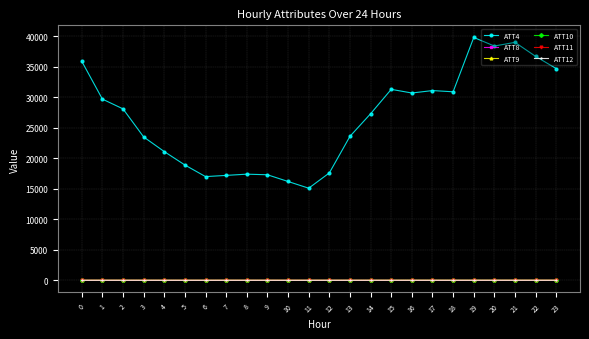

Which series changed the most between 0 and 3?

ATT4